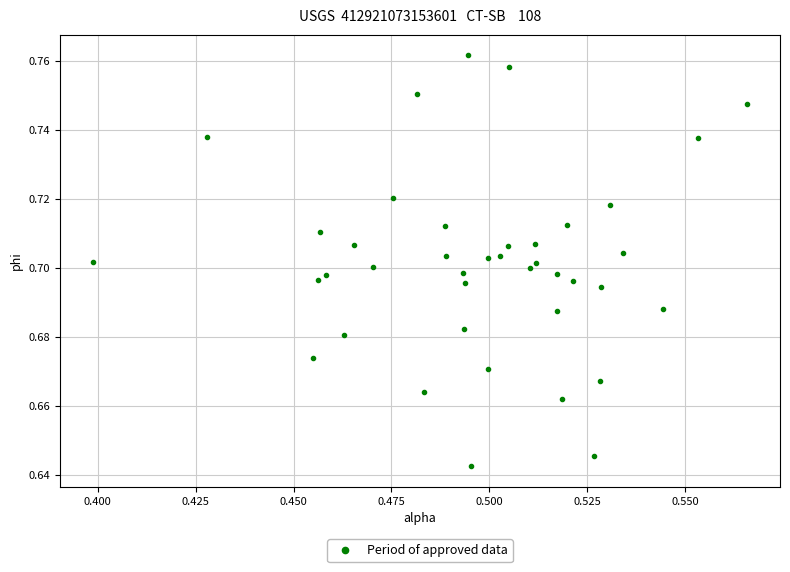

Count the number of points in this scatter plot.

40